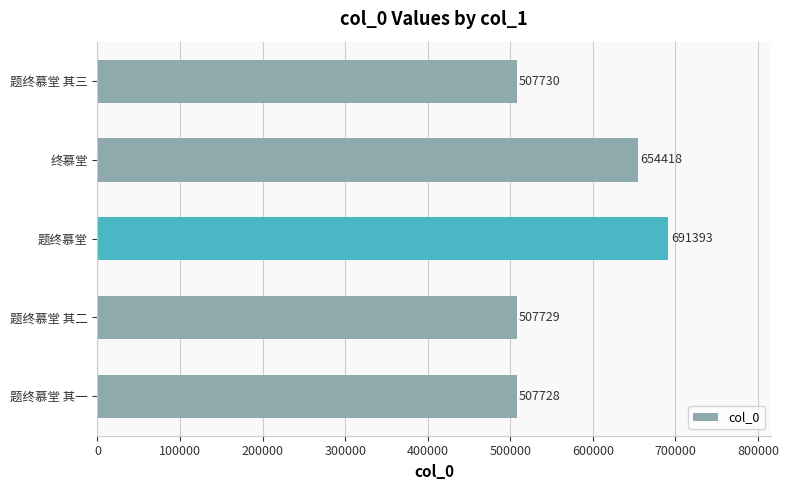

Where is the data nearest to the value 599560?

终慕堂